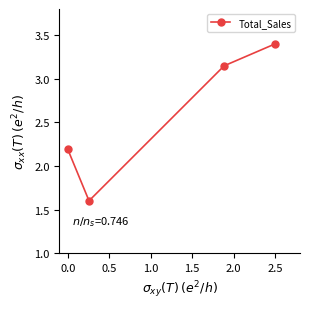

What is the value of the 4th point from the left?

3.4